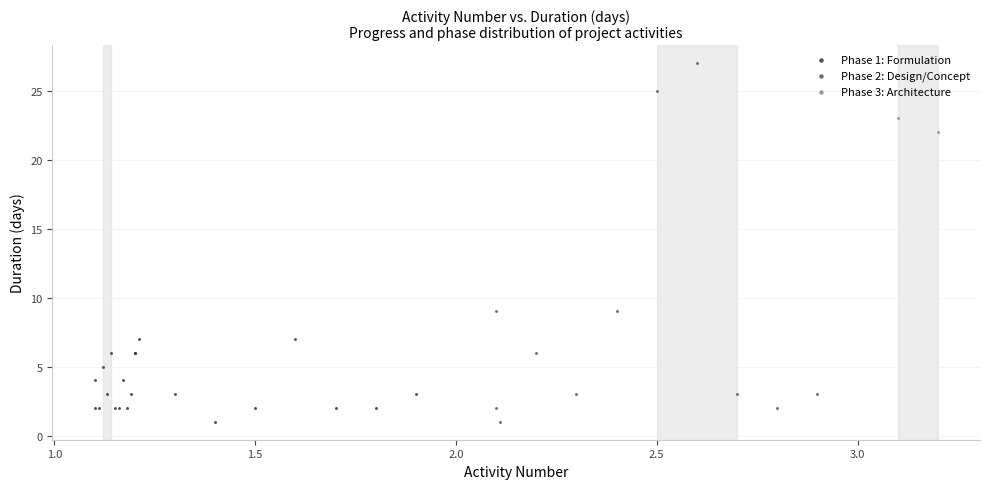

Which series has the widest spread of Y values?

Phase 2: Design/Concept